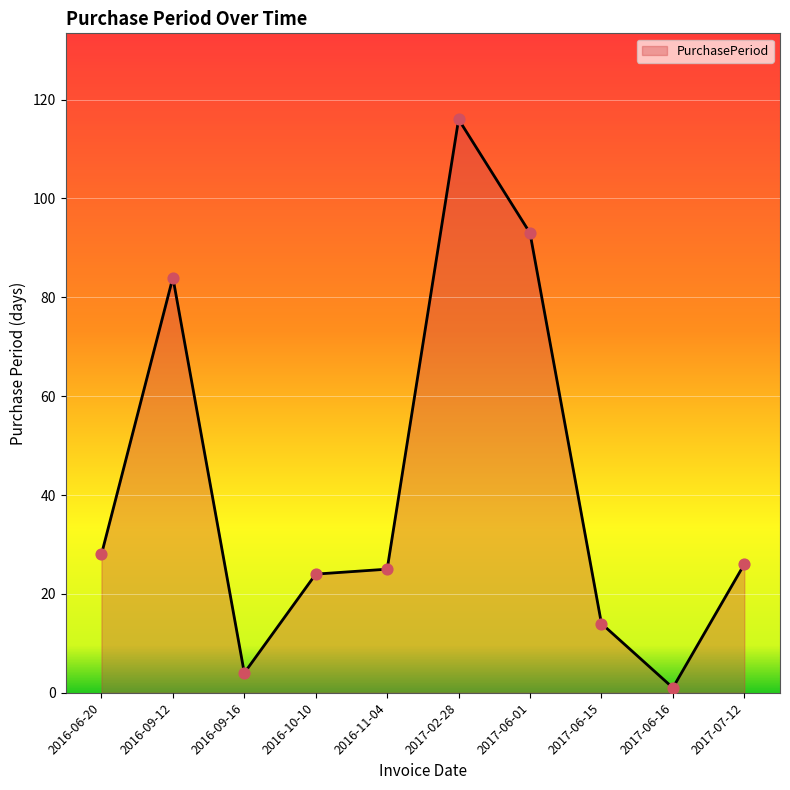

What is the change in value from 2016-09-12 to 2016-10-10?

-60